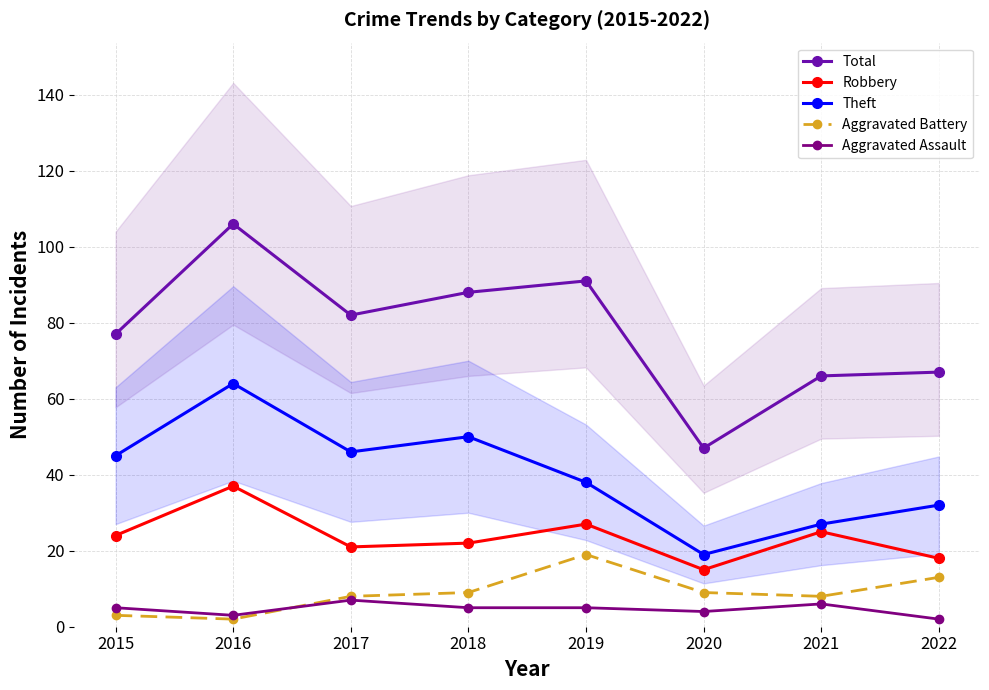

What is the average value of the Theft series?

40